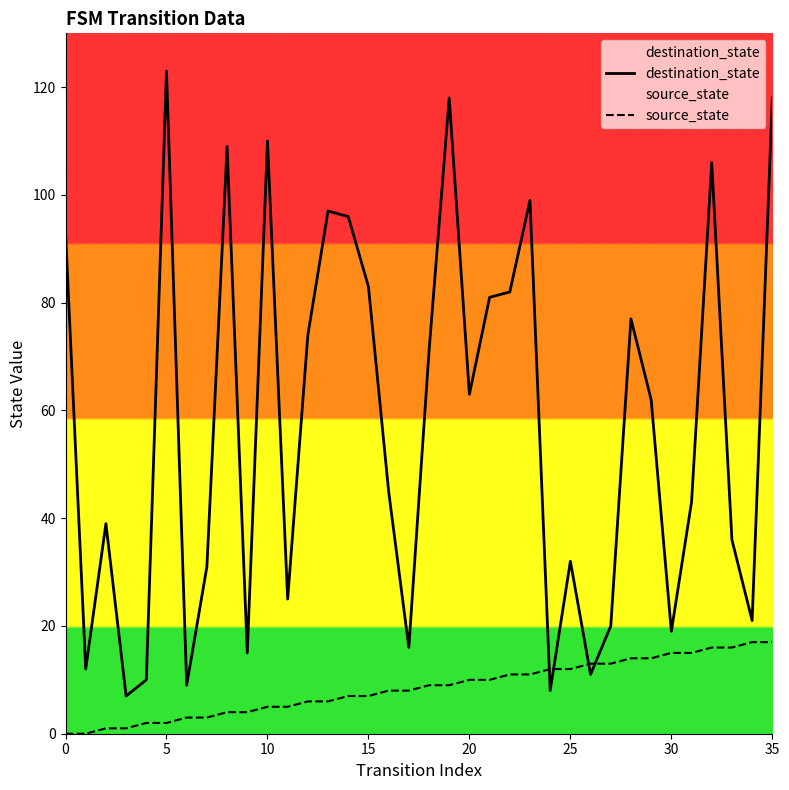

Rank the series by their average value, from lowest to highest.

source_state, destination_state